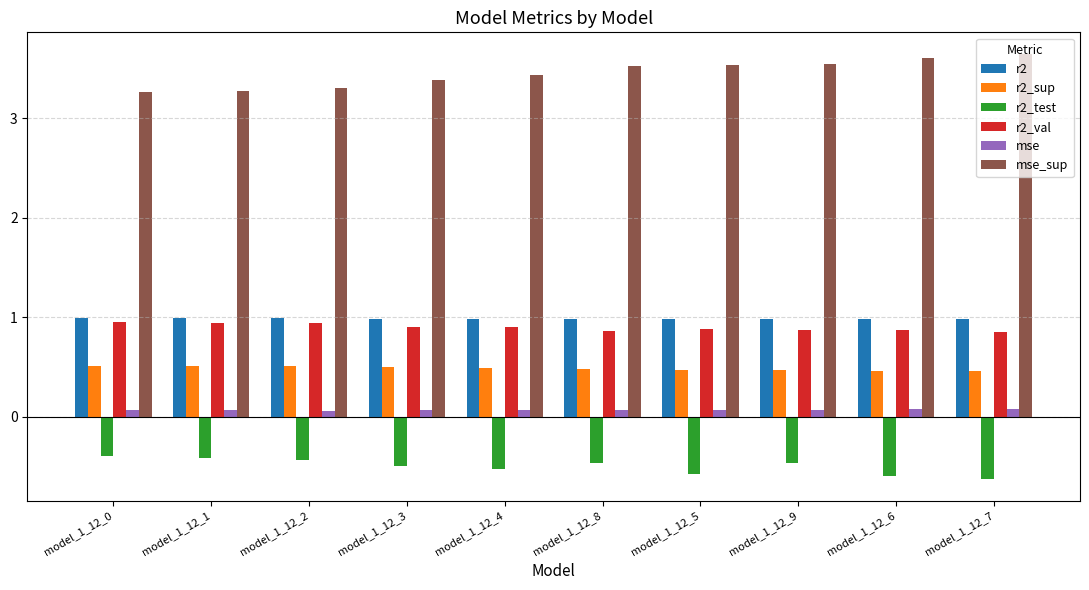

True or false: r2 has a value of 1.0 at model_1_12_2.

True